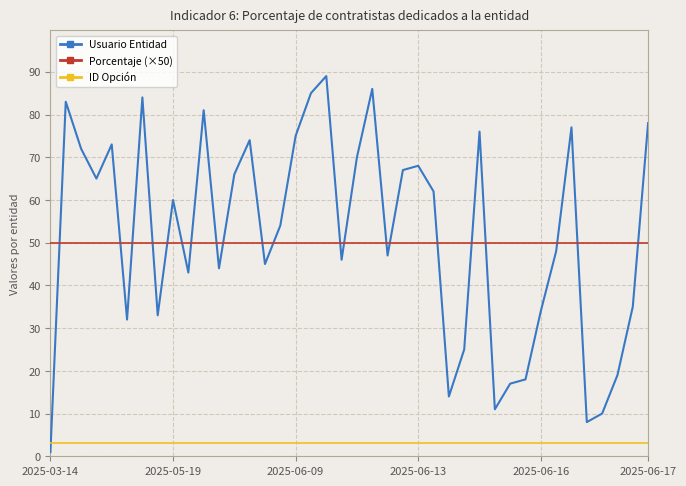

What is the difference between the maximum and minimum values in the Usuario Entidad series?

88